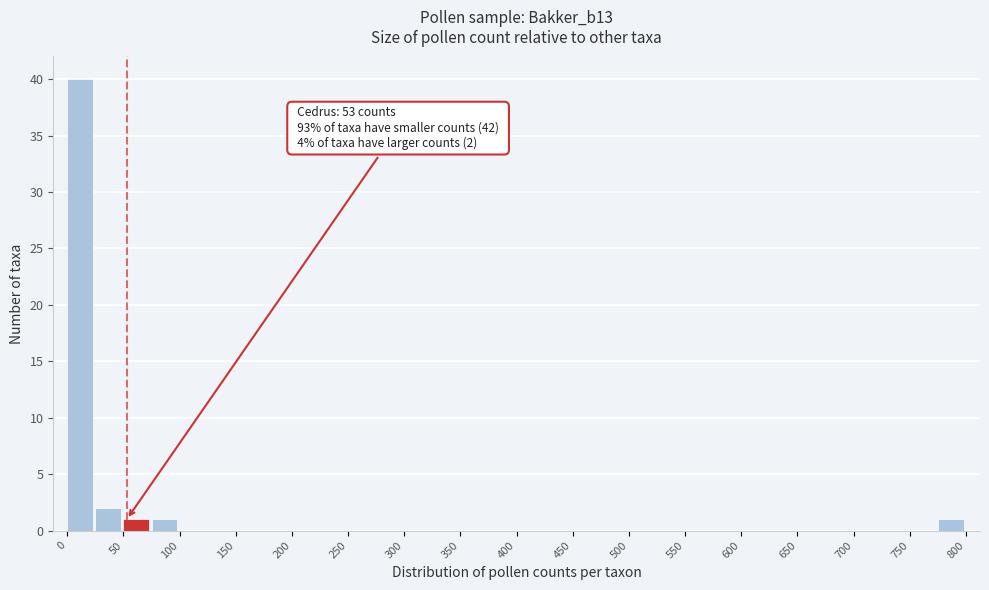

Over which range of the x-axis is the bar tallest?

0 to 25